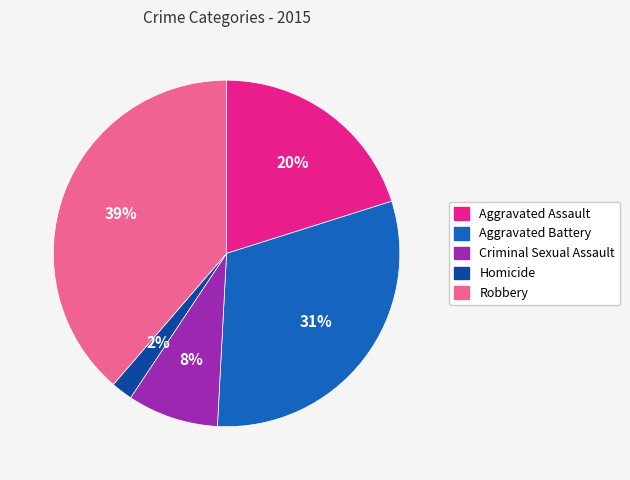

How many segments does this pie chart have?

5